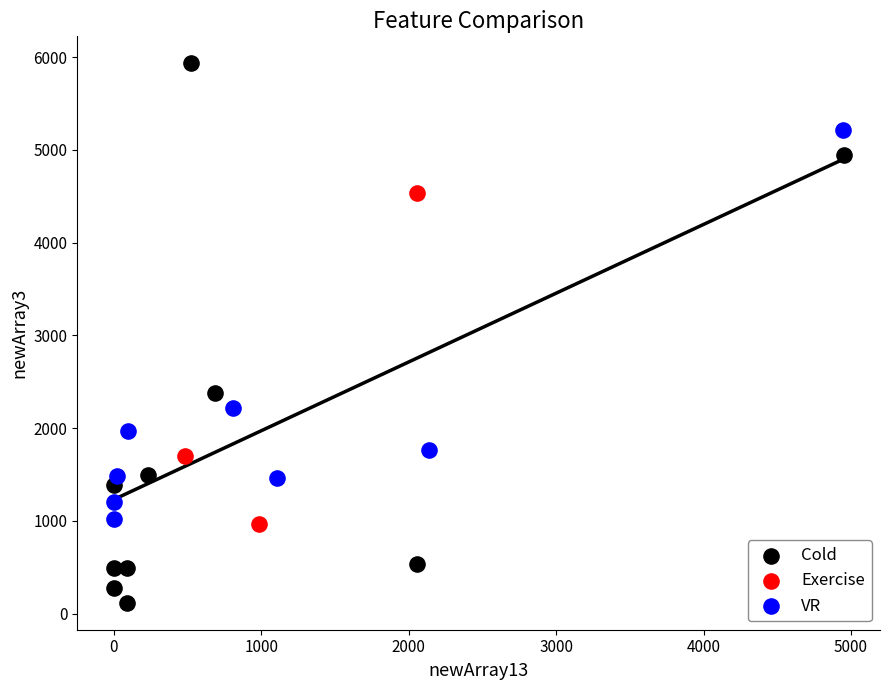

Which series contains the lowest Y value?

Cold